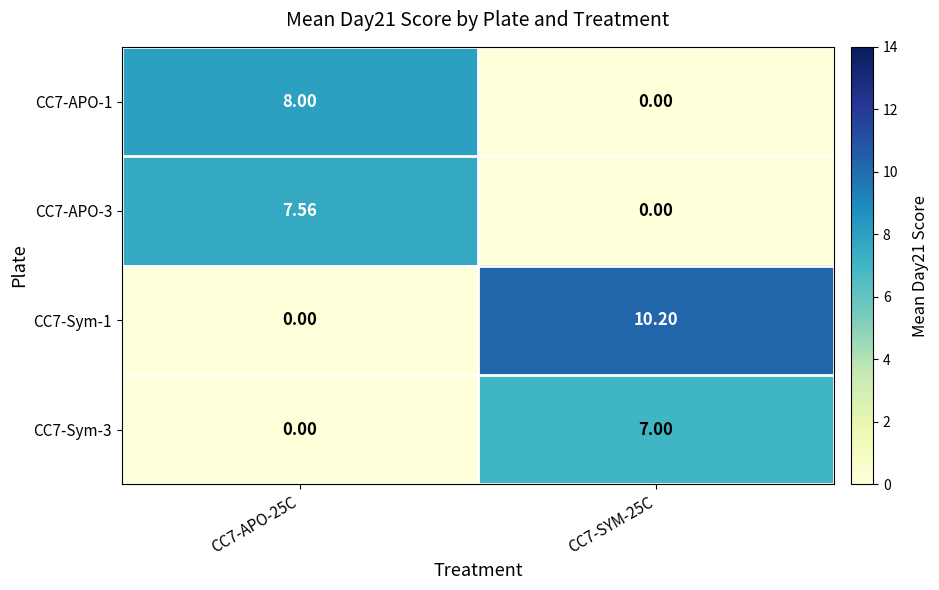

Count the number of data series in this chart.

4